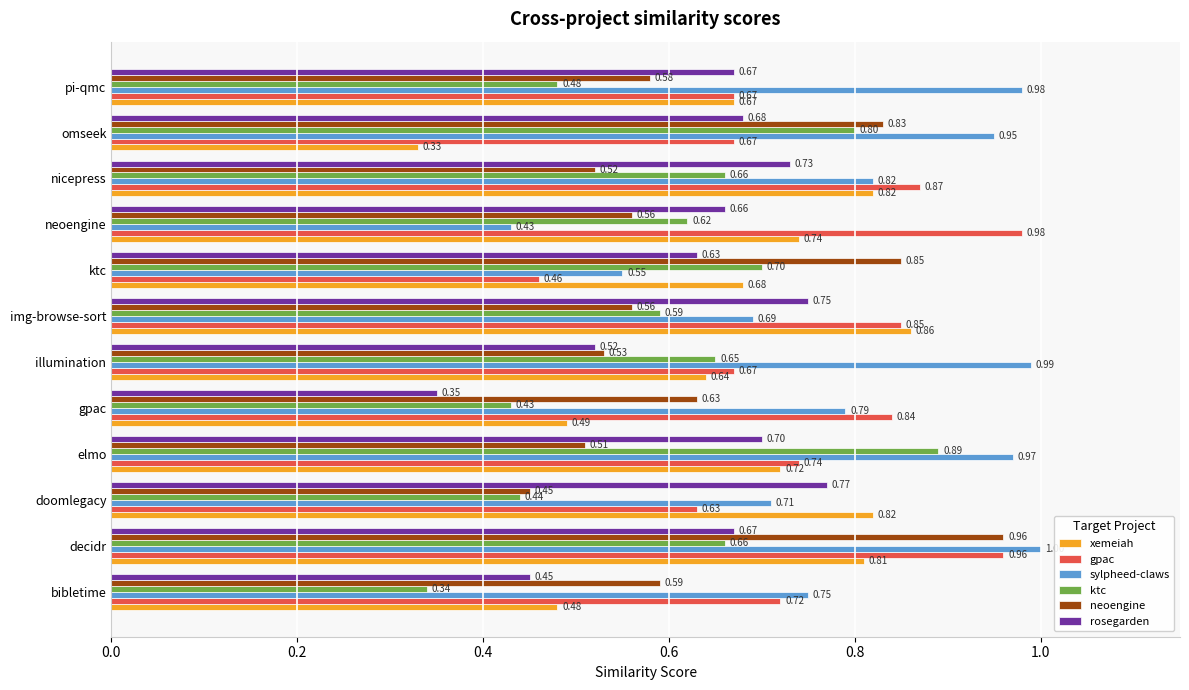

Which category has the lowest value across all series?

omseek